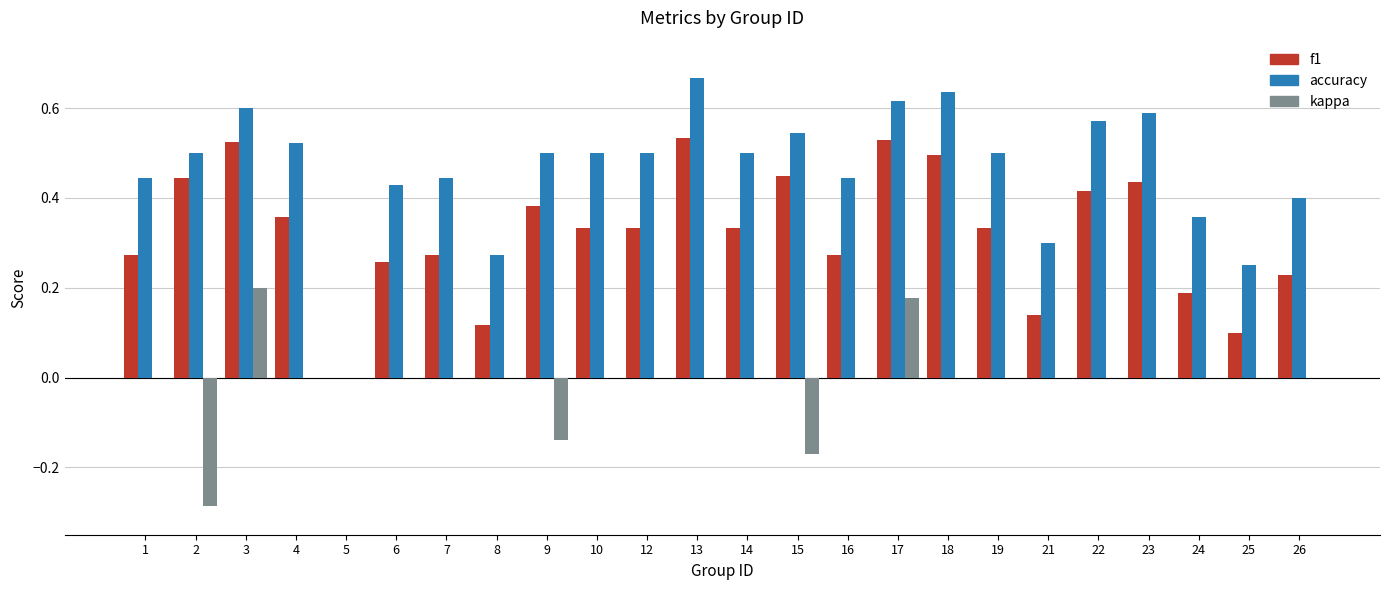

Is the value of kappa at 25 greater than the value of f1 at 9?

No